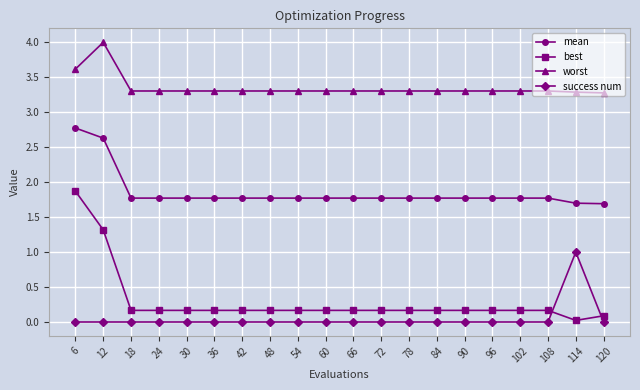

List the series in order of their peak value, lowest first.

success num, best, mean, worst